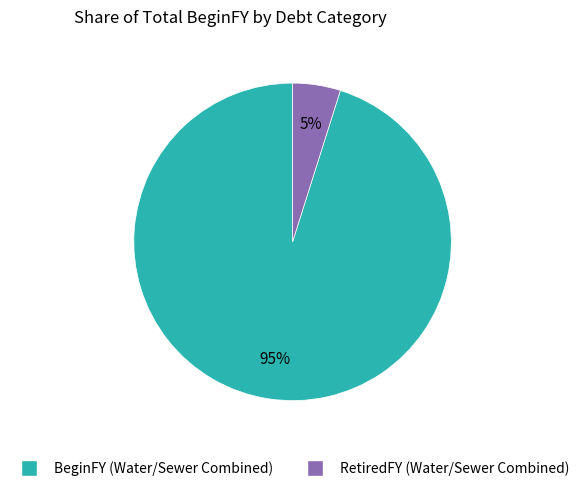

Is there any slice that represents more than half of the pie?

Yes